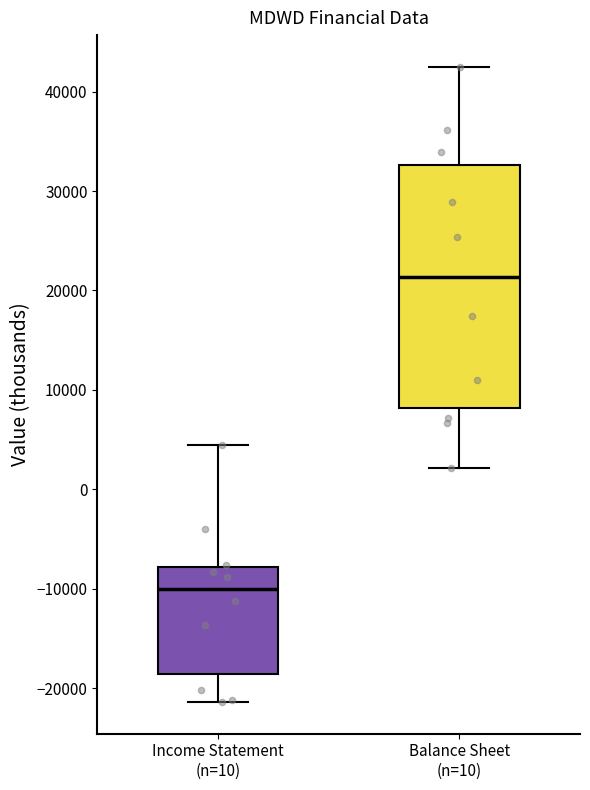

Reading left to right, read every box against the y-axis: the position of its median line, the range the box covers, and the ends of its whiskers. The values are not printed on the chart, so give them approximately, as read against the axis.

Income Statement (n=10): median -10000, box -19000 to -8000, whiskers -21000 to 5000
Balance Sheet (n=10): median 21000, box 8000 to 33000, whiskers 2000 to 43000